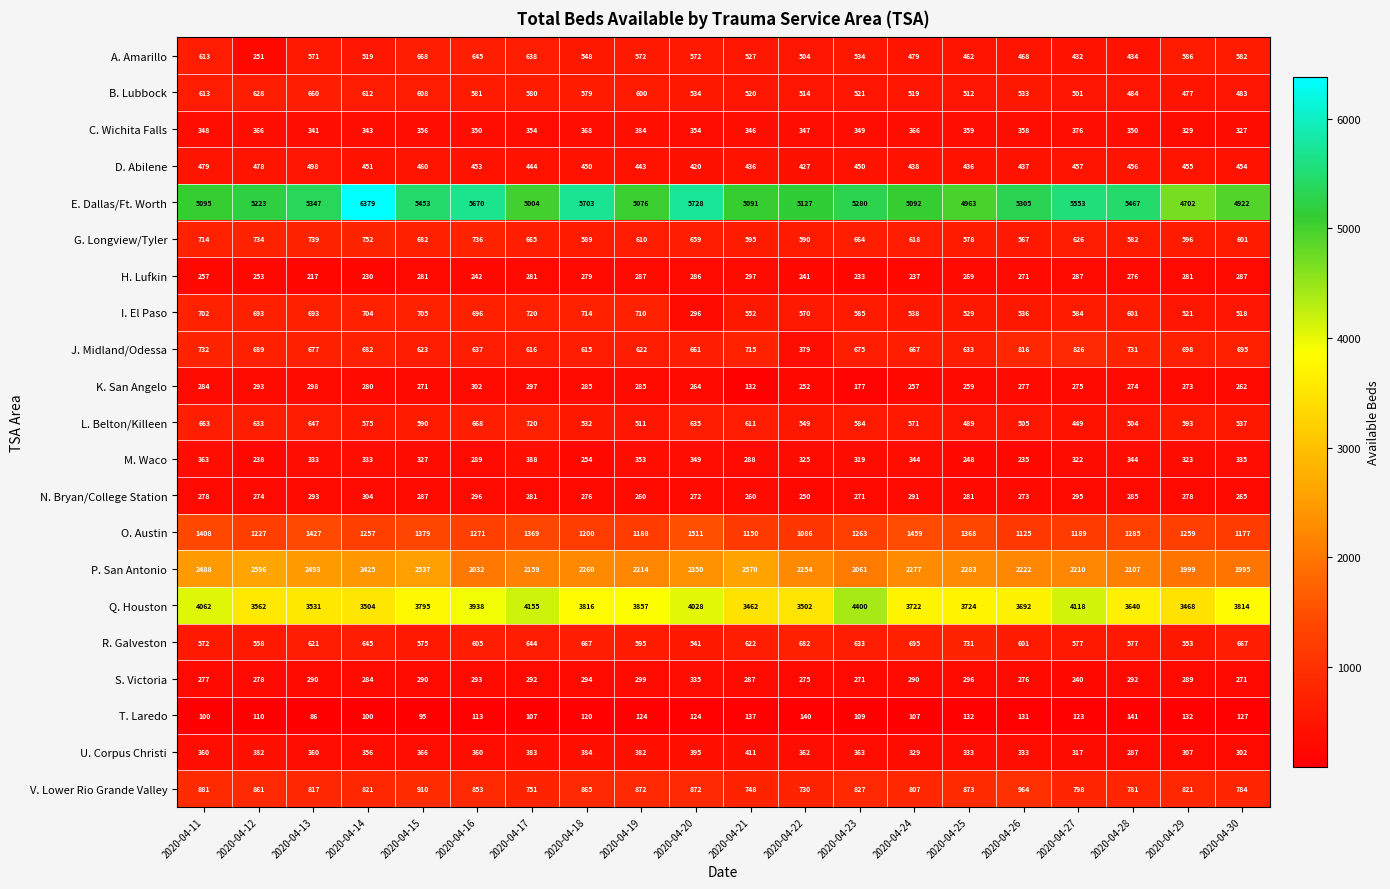

What is the minimum value for N. Bryan/College Station?

250